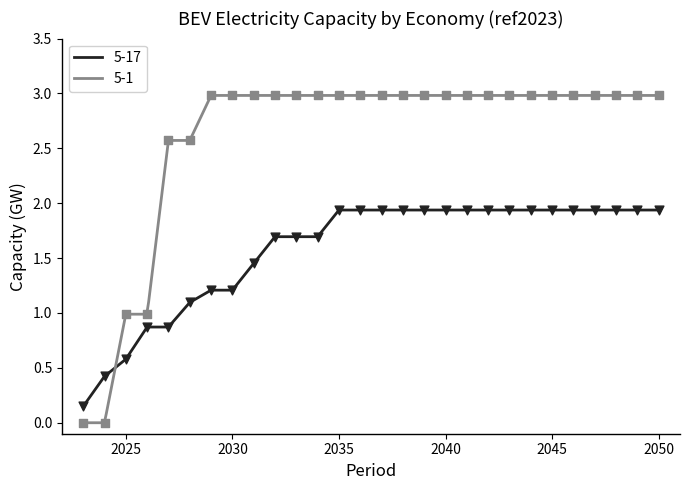

At which category is the sum across all series the highest?

2035